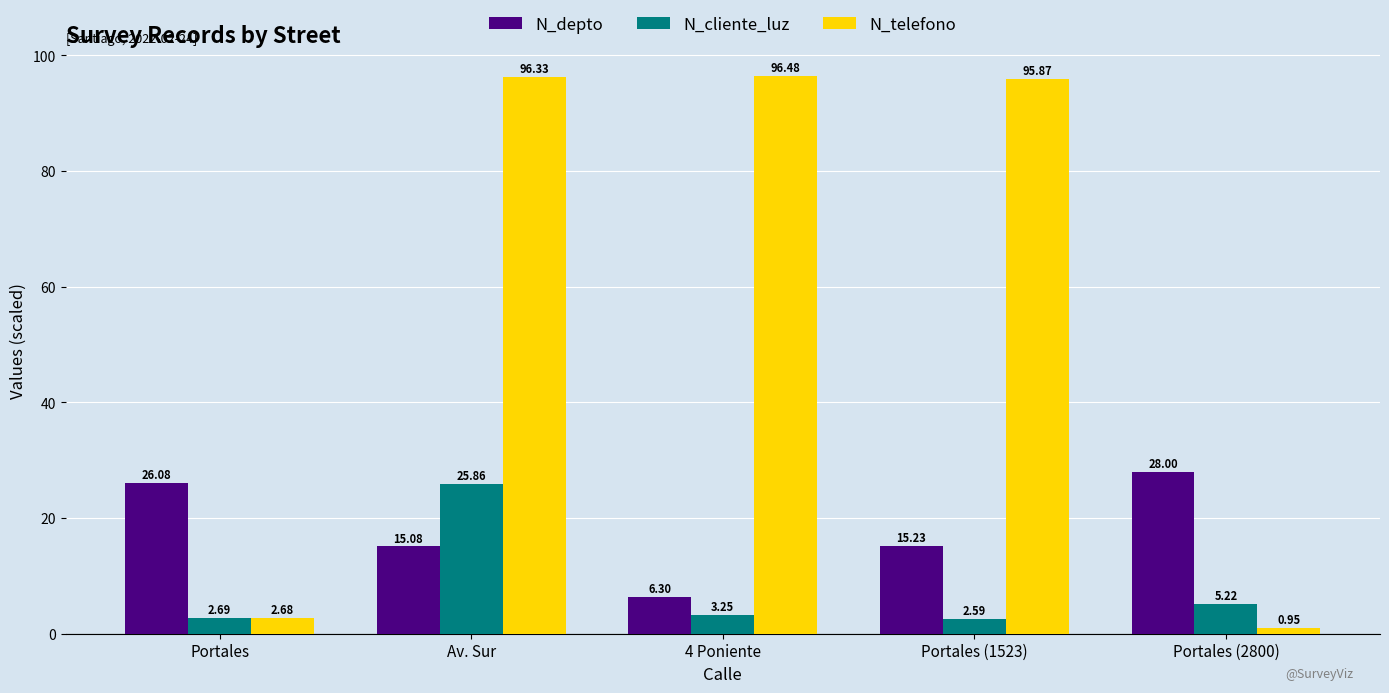

At which label does N_depto first exceed 15?

Portales